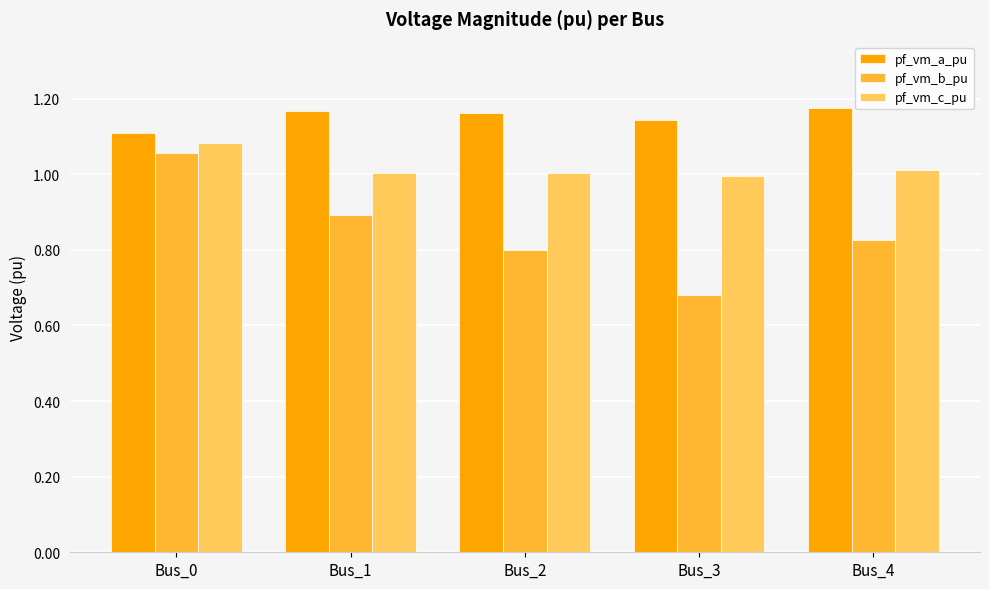

List the labels in order of pf_vm_b_pu value, smallest first.

Bus_3, Bus_2, Bus_4, Bus_1, Bus_0